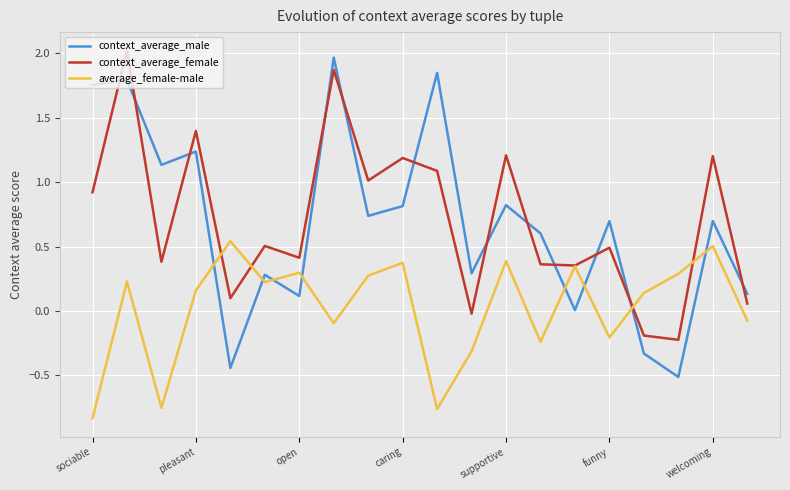

What is the minimum value for context_average_male?

-0.5